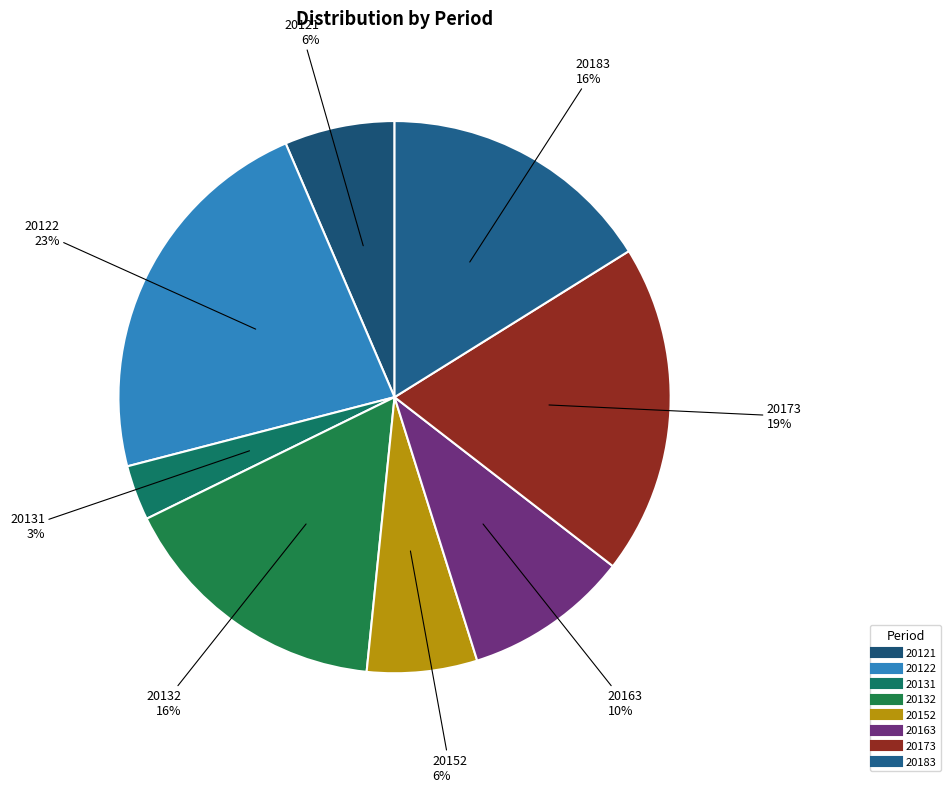

Combined, do 20183 and 20122 account for over 50%?

No